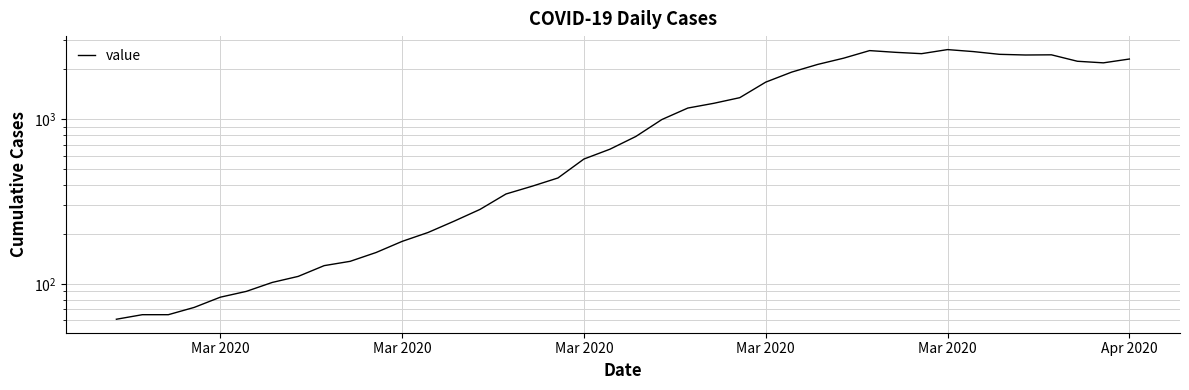

How many lines are shown in the chart?

1